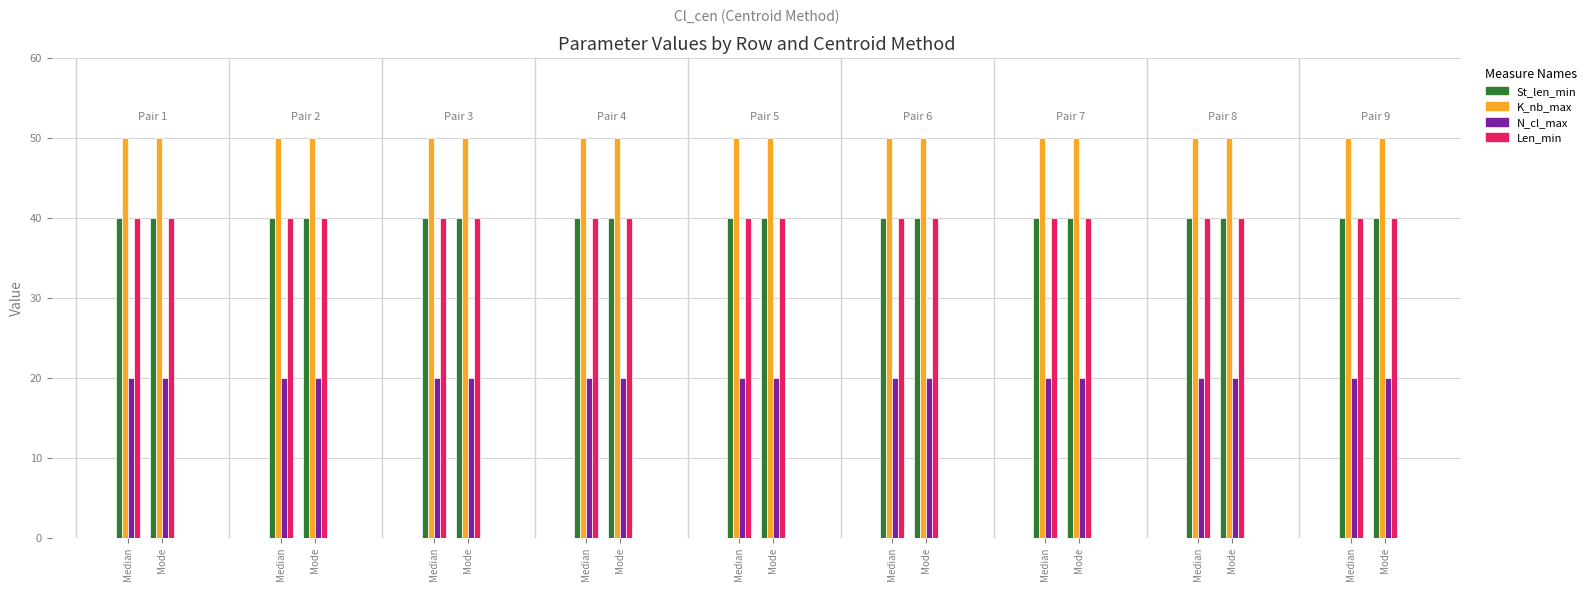

What is the approximate value of Len_min at 4?

40